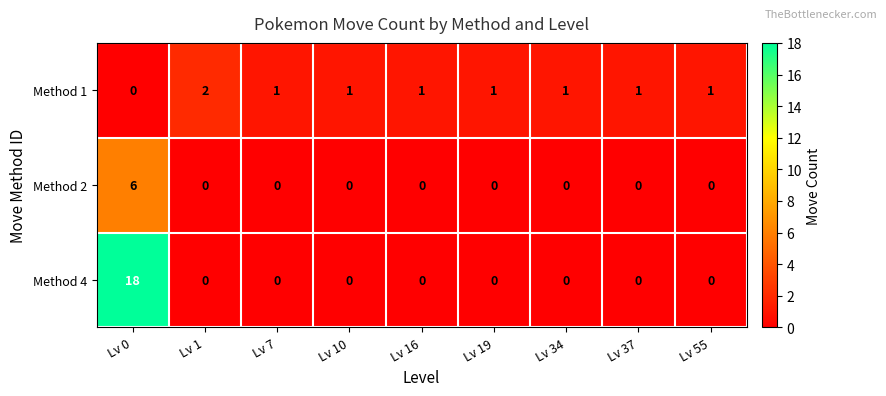

Is it true that Method 2 equals -3 at Lv 19?

False